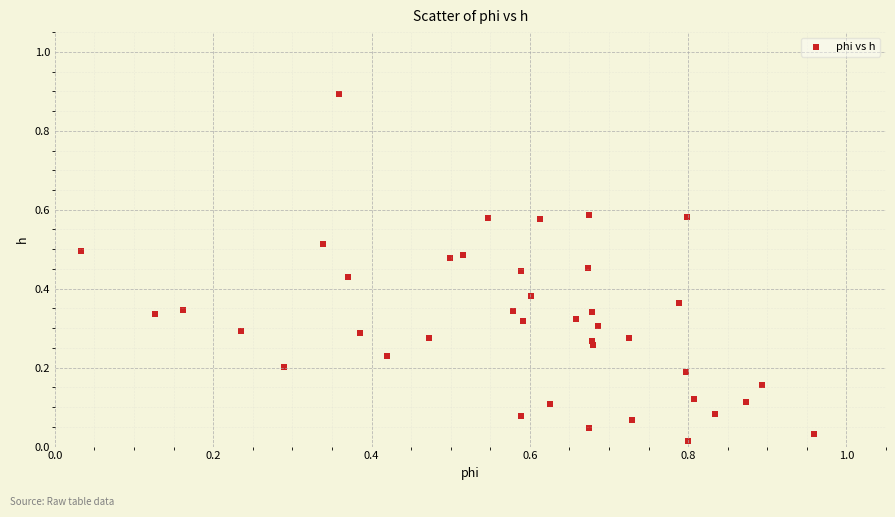

What is the range of X values (max minus min)?

0.9